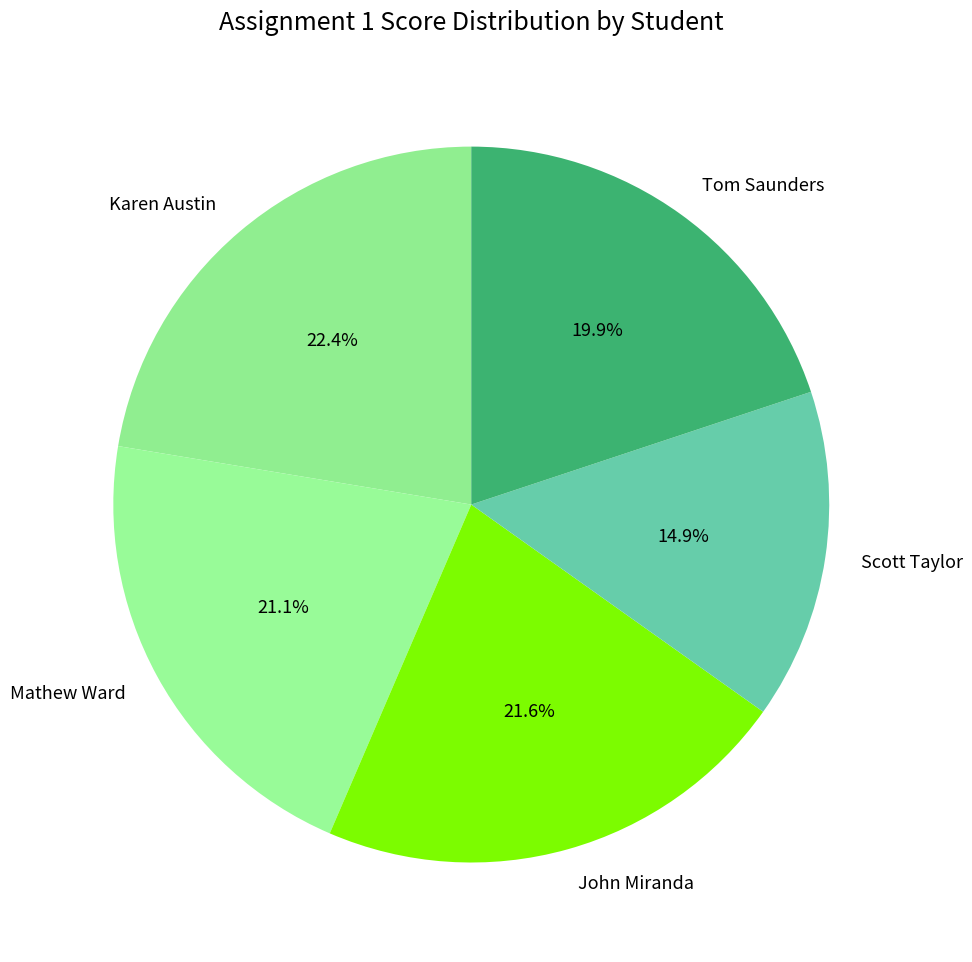

Does John Miranda represent more than half of the total?

No